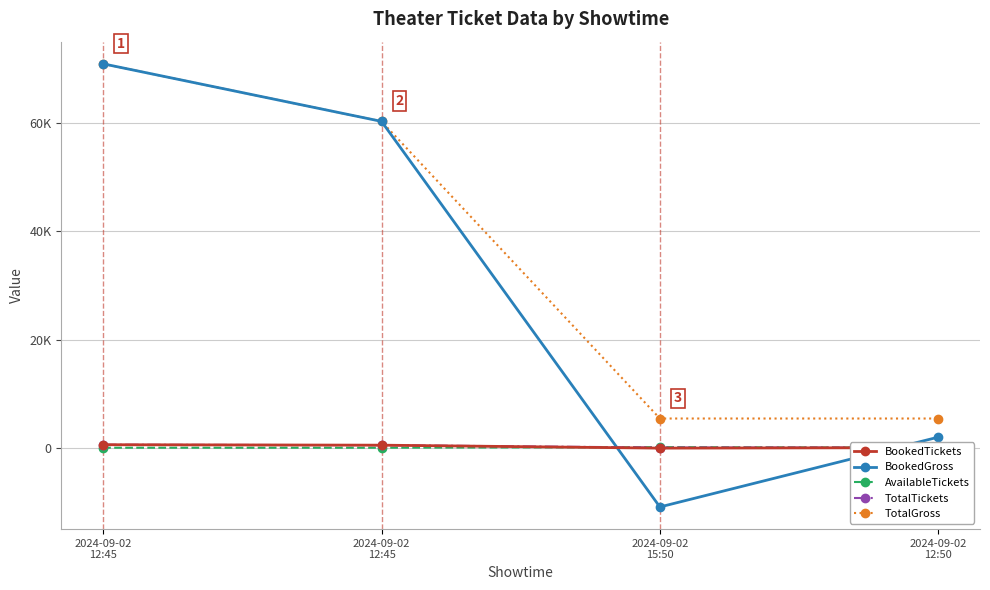

Which category has the highest value in the TotalTickets series?

2024-09-02
12:45